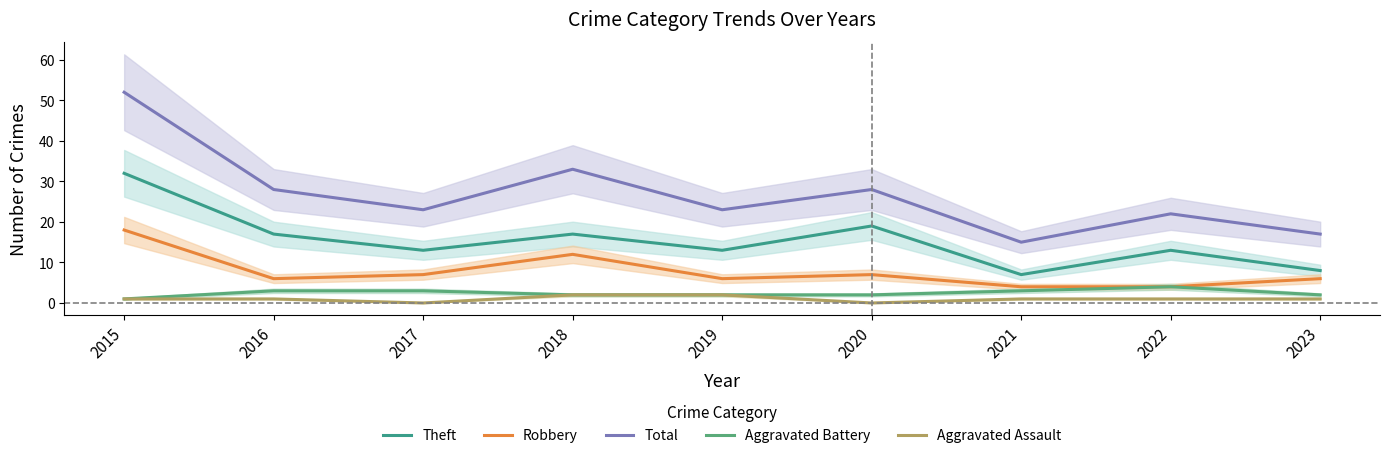

At 2015, list the series in order from largest to smallest.

Total, Theft, Robbery, Aggravated Battery, Aggravated Assault